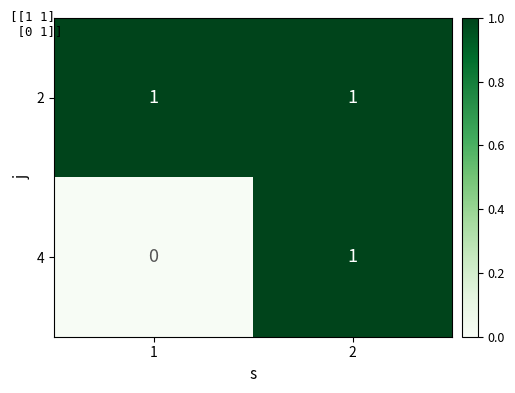

What is the total value across all series at 1?

1